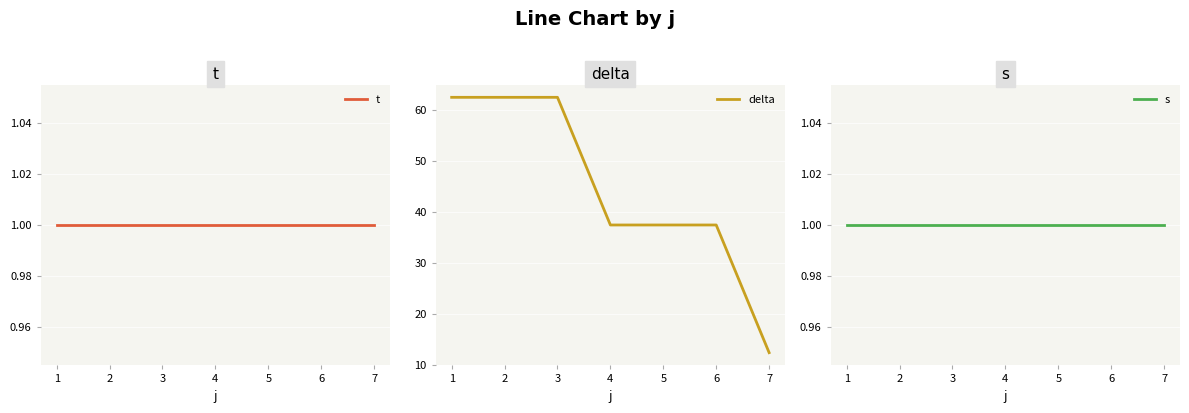

True or false: s and t cross at least once.

False